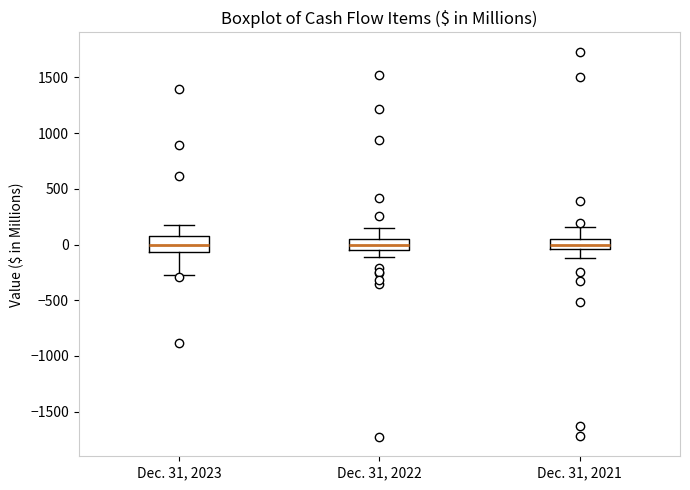

Reading left to right, transcribe this box plot: for each box, give where its median line is, the range the box spans, and where its two whiskers end, as read against the y-axis. The values are not printed on the chart, so give them approximately, as read against the axis.

Dec. 31, 2023: median 0, box -50 to 100, whiskers -250 to 150
Dec. 31, 2022: median 0, box -50 to 50, whiskers -100 to 150
Dec. 31, 2021: median 0, box -50 to 50, whiskers -100 to 150